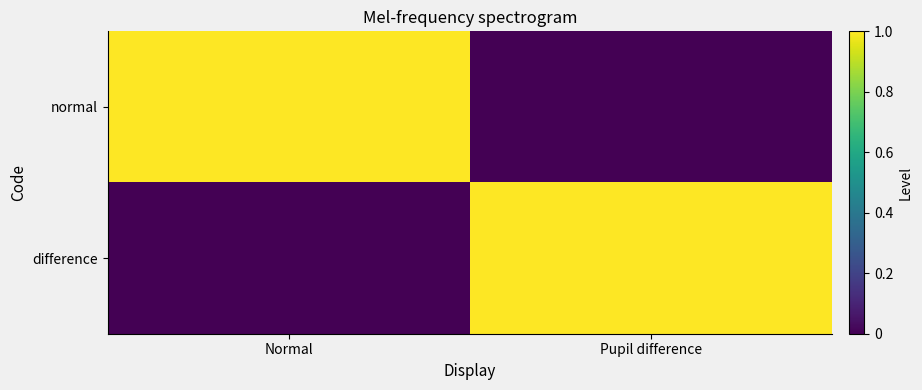

Reading right to left, list all the values displayed in this chart.

normal: Pupil difference=0	Normal=1
difference: Pupil difference=1	Normal=0